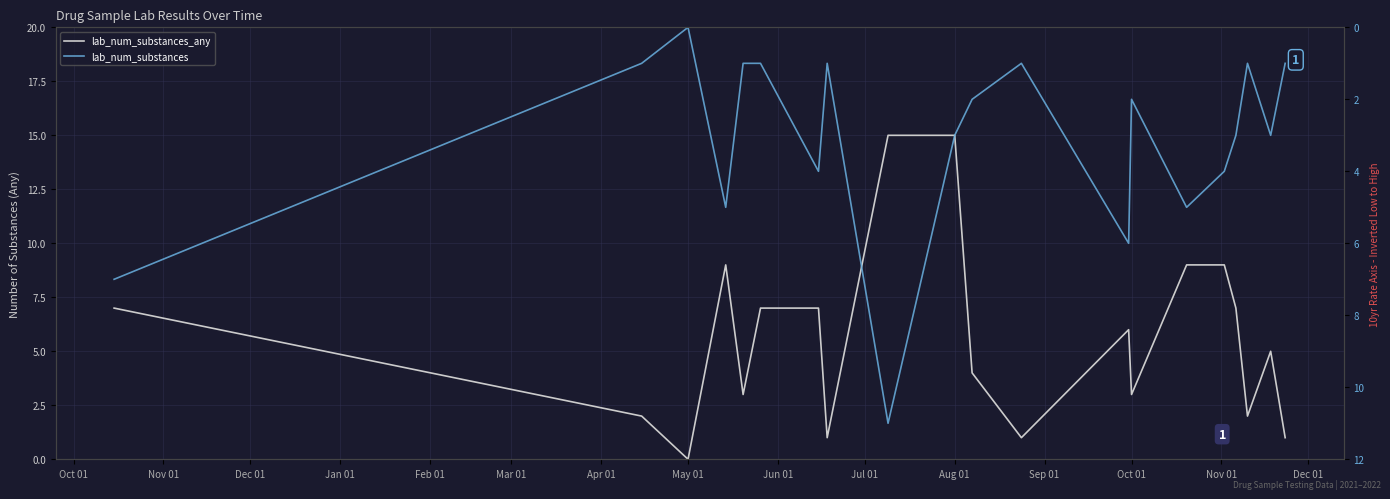

What is the average value of the lab_num_substances series?

3